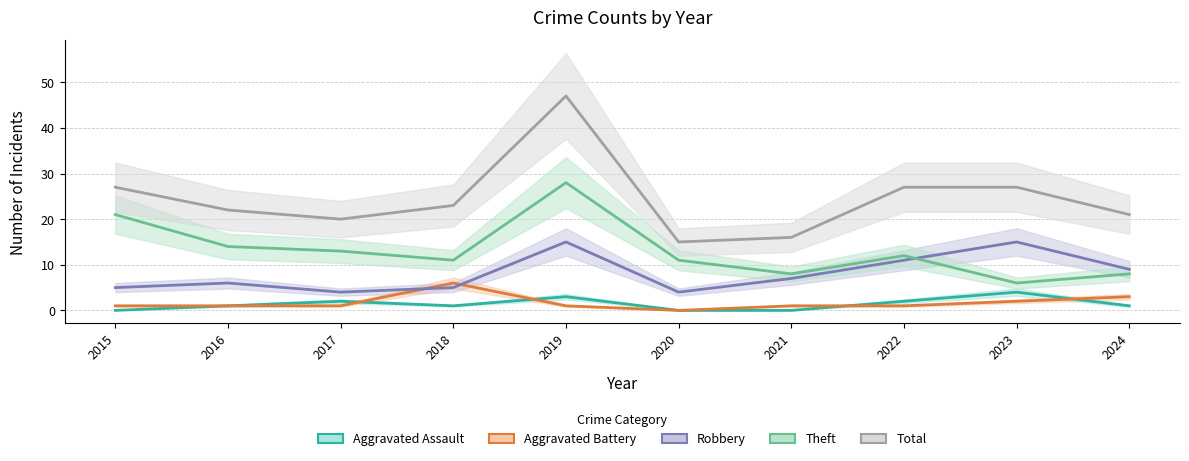

How many values in the Aggravated Assault series exceed 1?

4